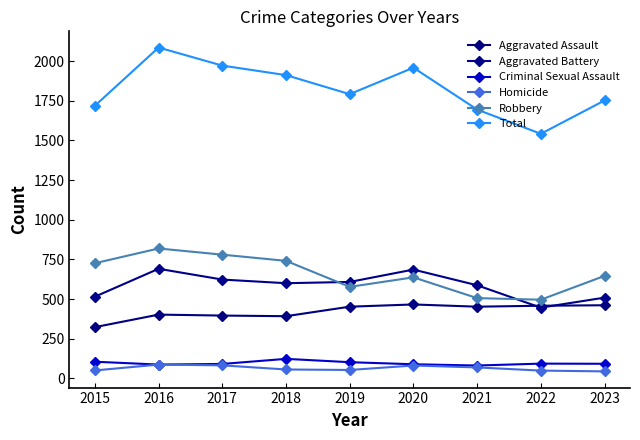

Is the value of Aggravated Assault at 2017 greater than the value of Robbery at 2017?

No